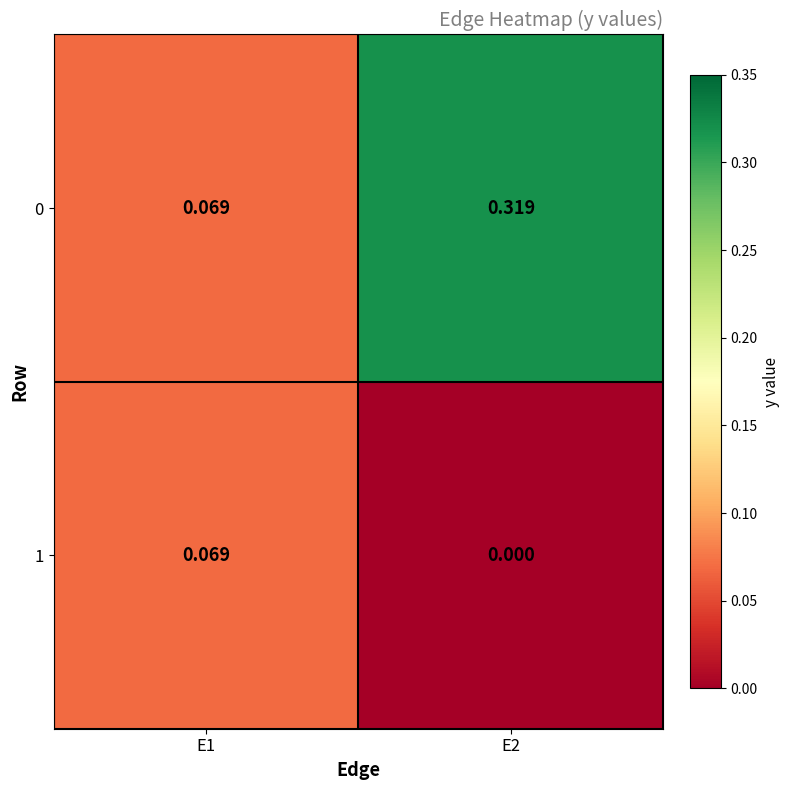

Is the value of 0 at E1 greater than the value of 1 at E2?

Yes